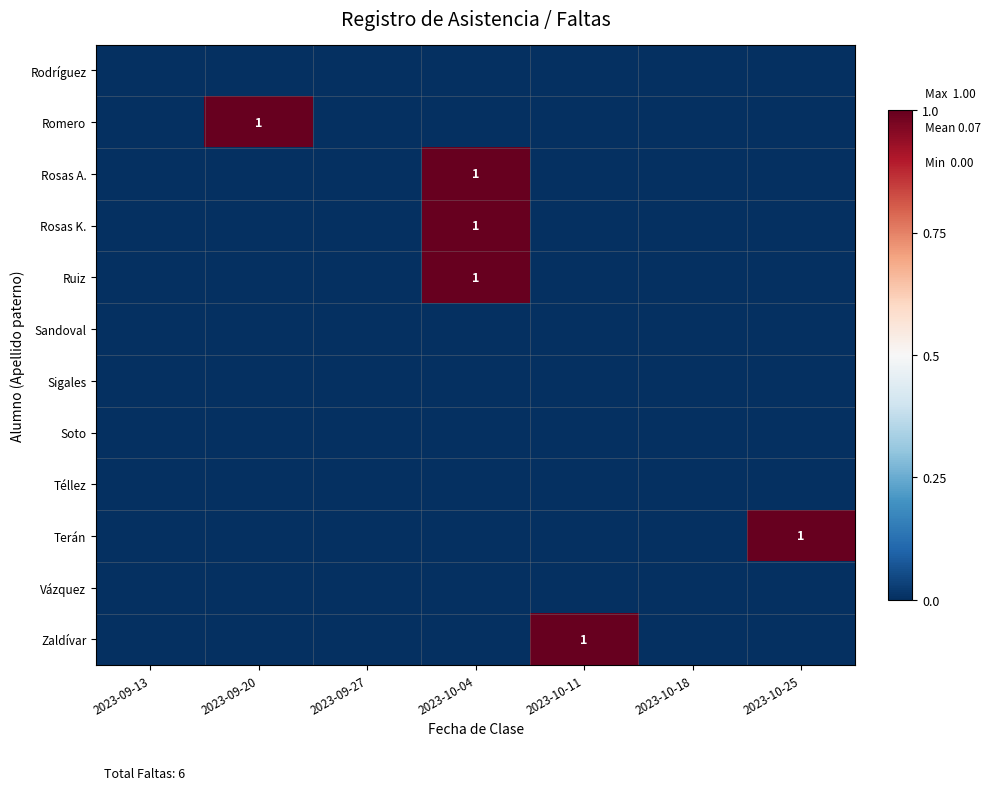

Which series changed the most between 2023-09-13 and 2023-10-04?

Rosas A.